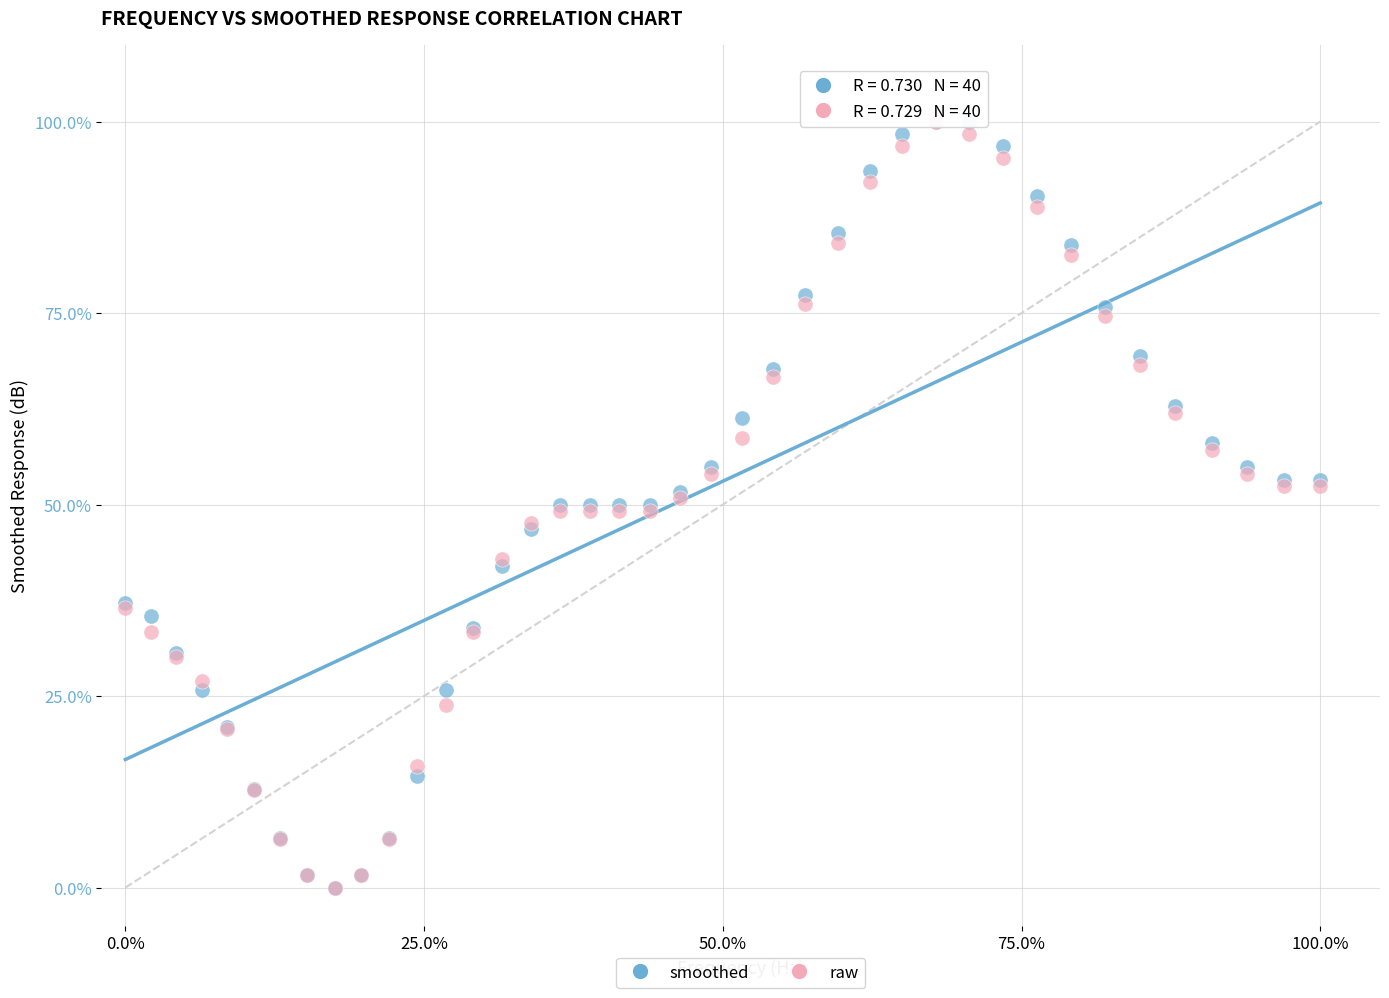

What are all the series names shown in the legend?

smoothed, raw